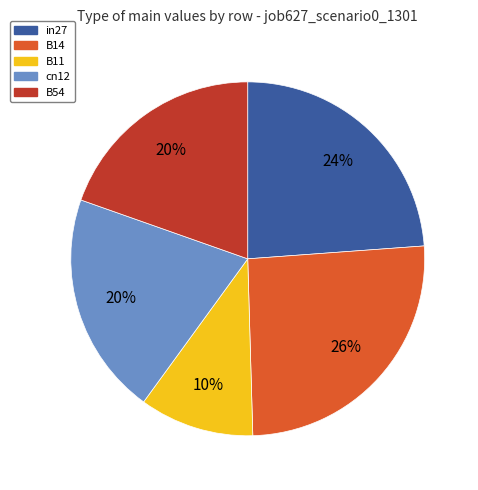

How many segments does this pie chart have?

5